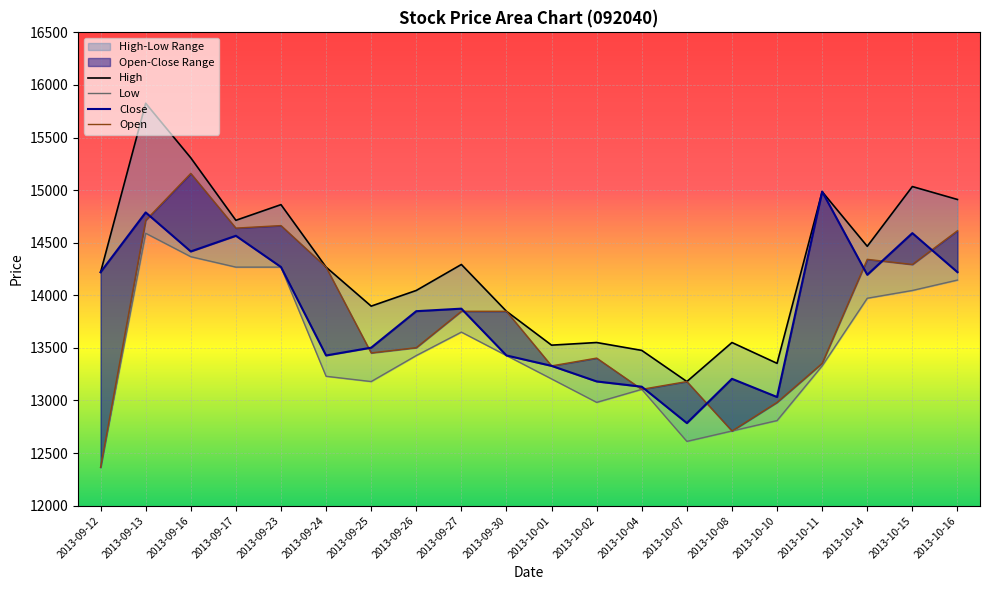

True or false: High and Low cross at least once.

False